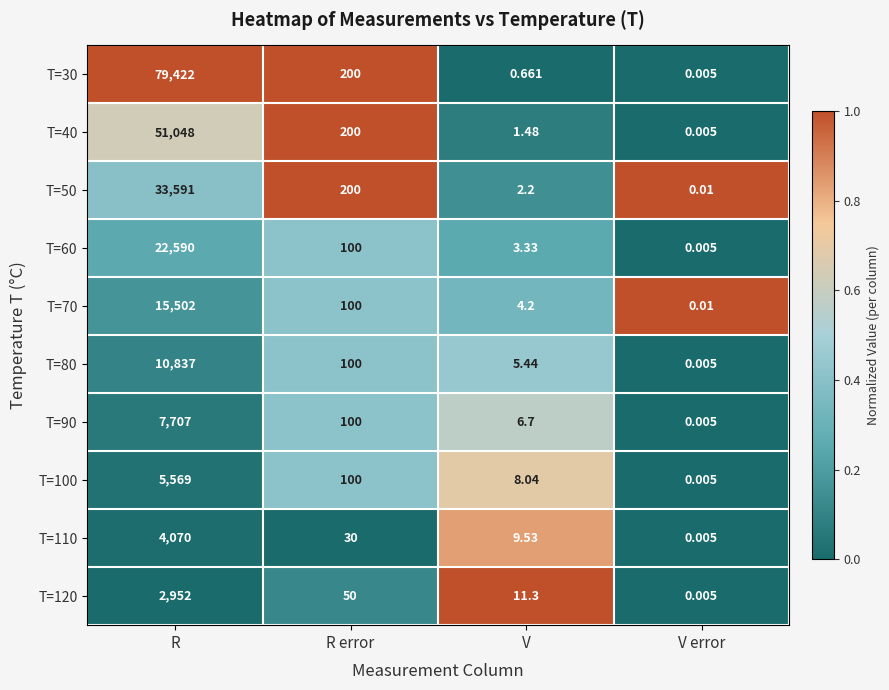

Where is T=40 nearest to the value 25524?

R error